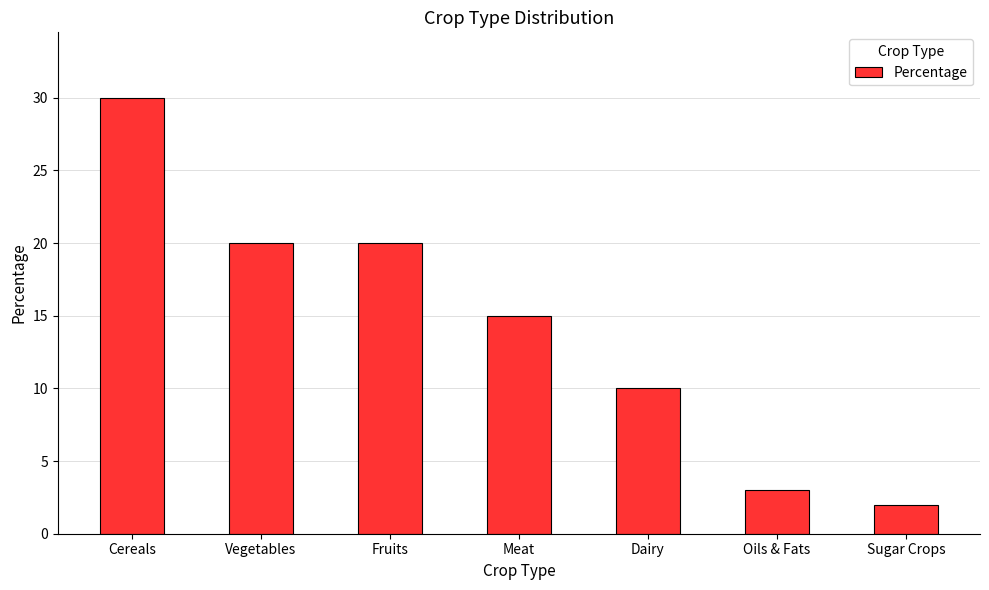

What is the label of the 6th bar from the right?

Vegetables